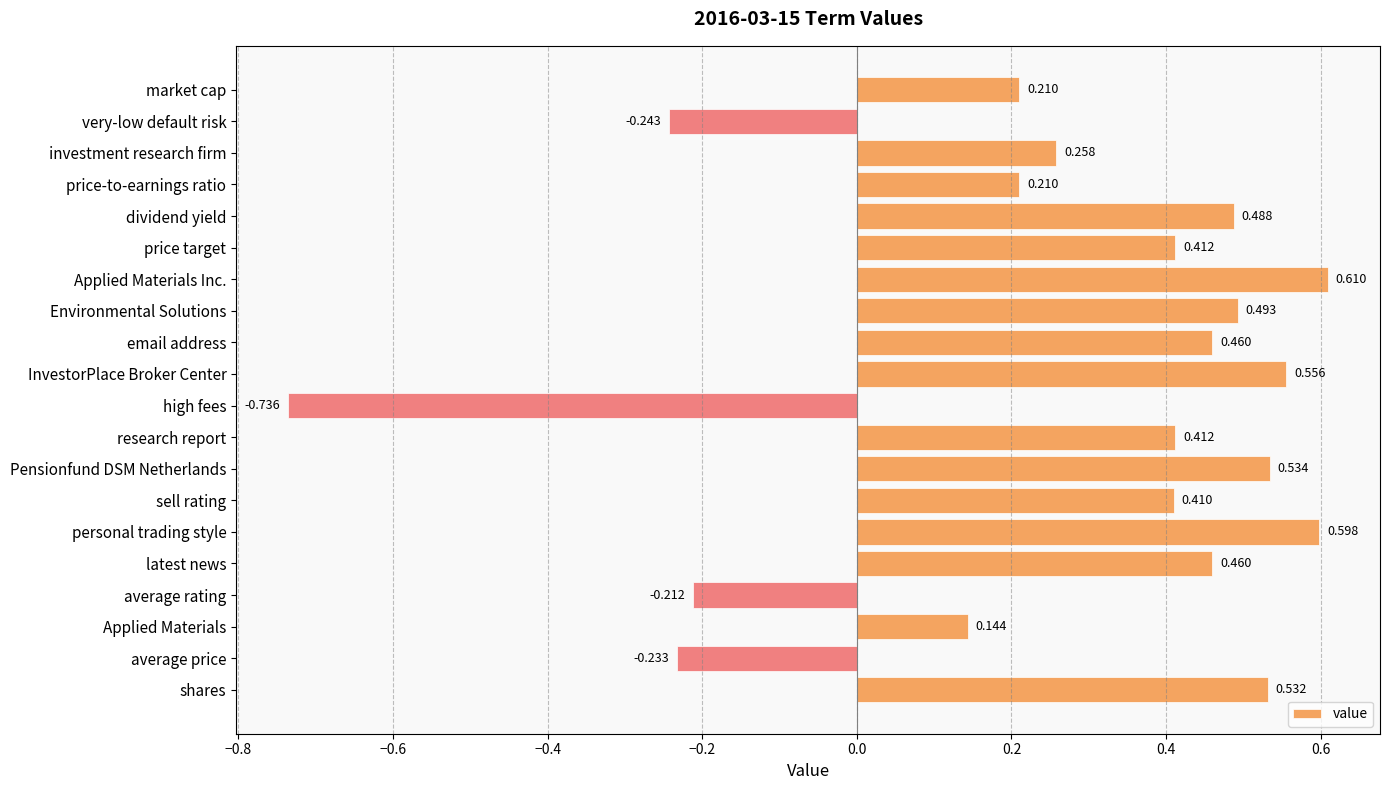

What is the label of the 4th bar from the bottom?

average rating